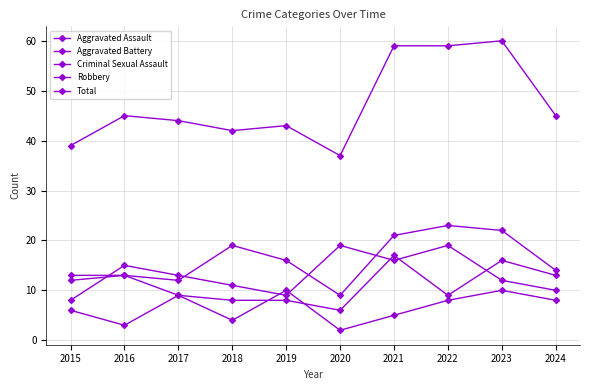

Which category has the lowest value in the Total series?

2020